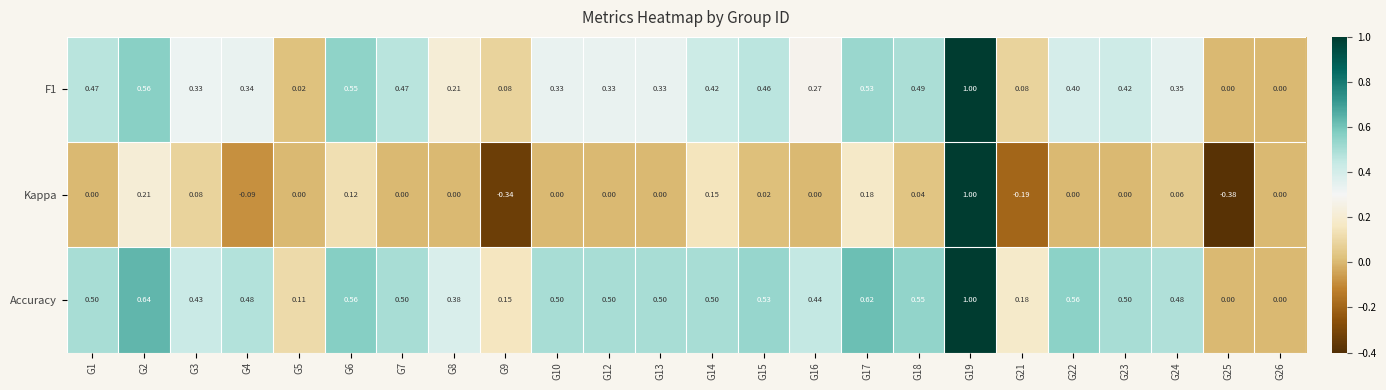

What is the total value across all series at G15?

1.0